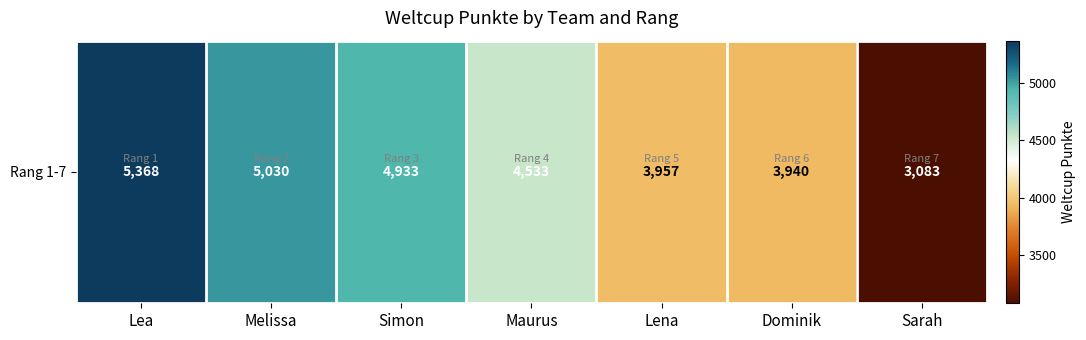

How many values are below 4533?

3